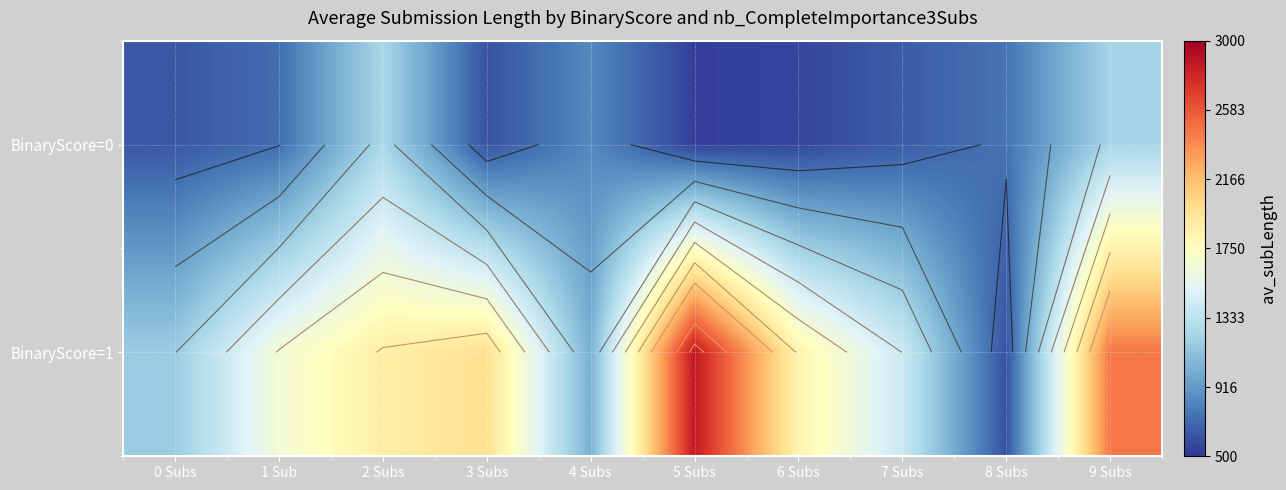

How many values in the BinaryScore=1 series are below 1838?

5